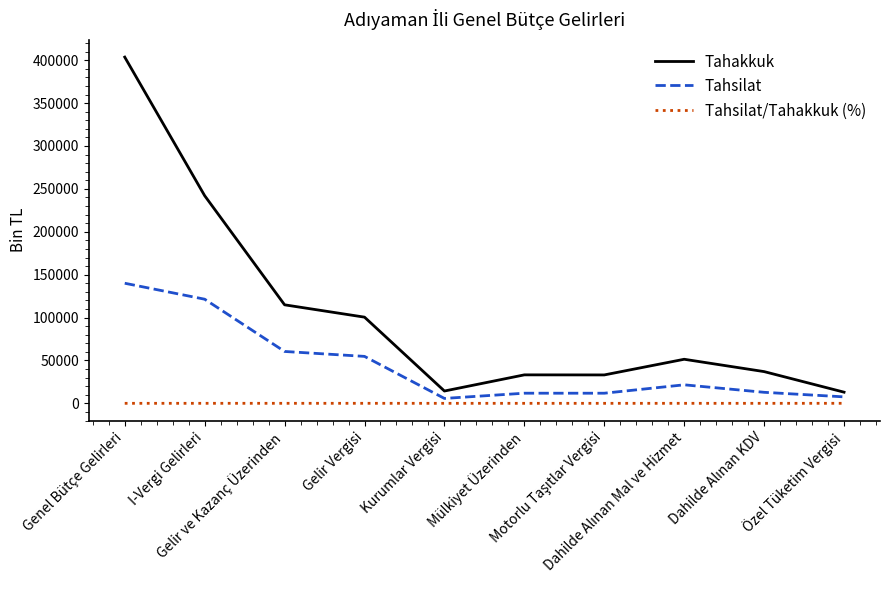

List the series in order of their peak value, lowest first.

Tahsilat/Tahakkuk (%), Tahsilat, Tahakkuk